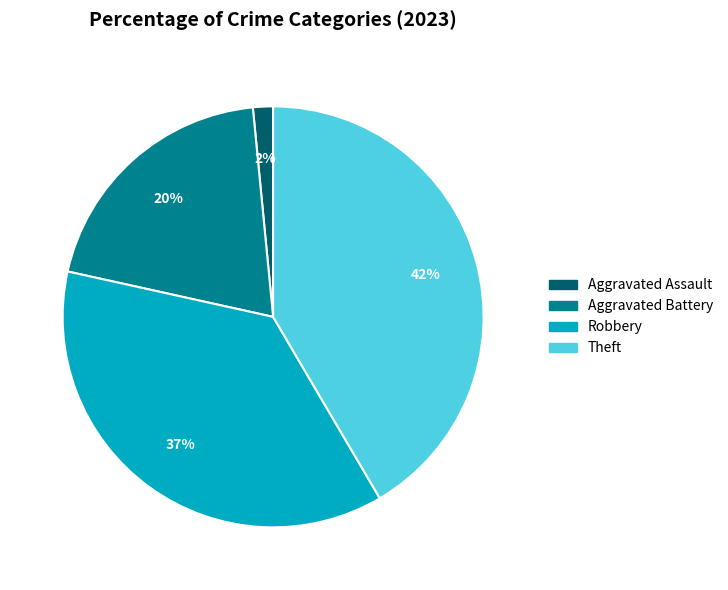

To the nearest percent, what percentage of the pie is Aggravated Assault?

2%